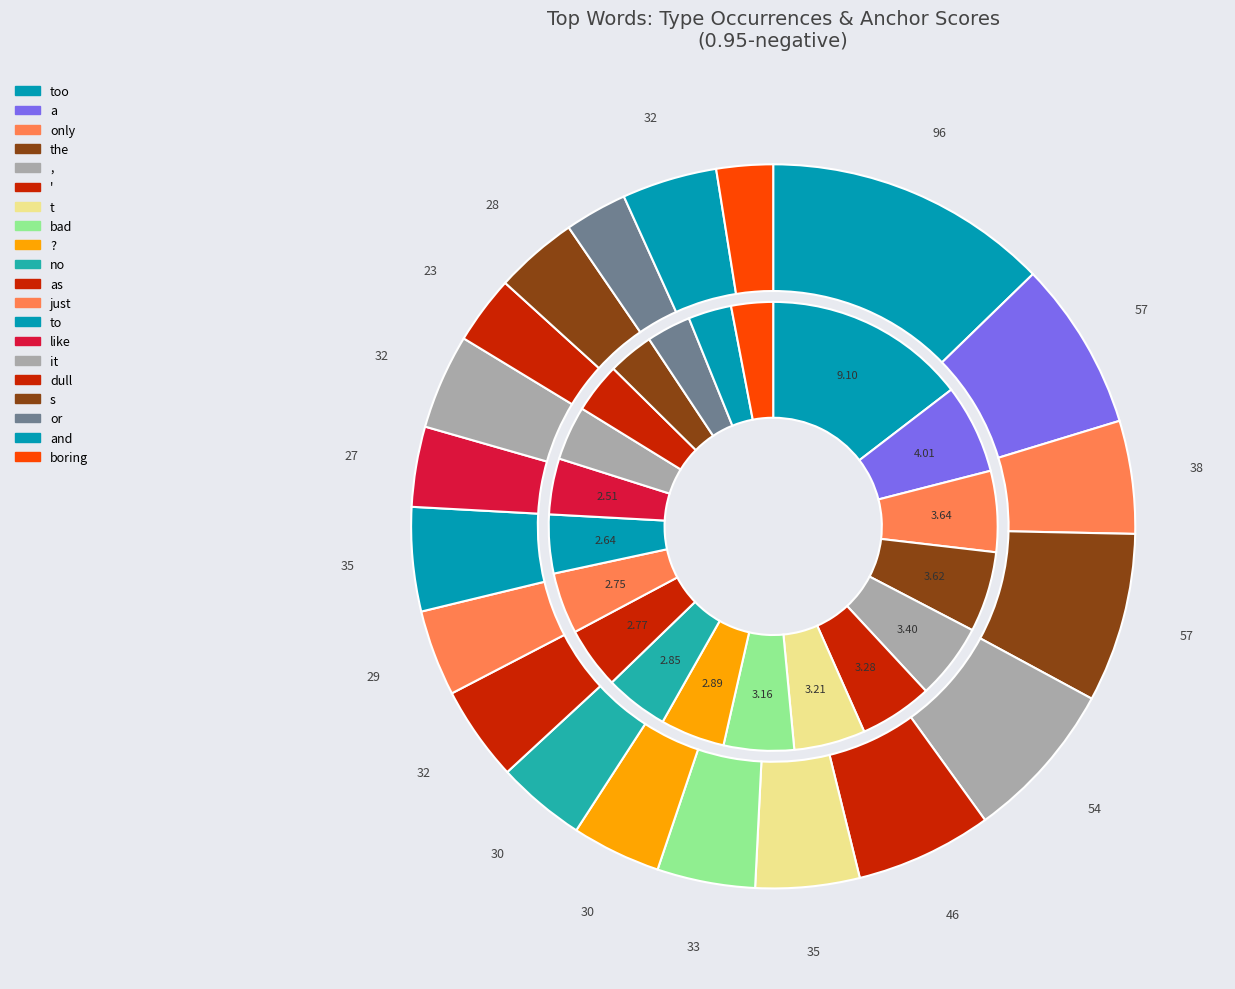

What is the largest slice in the pie chart?

too